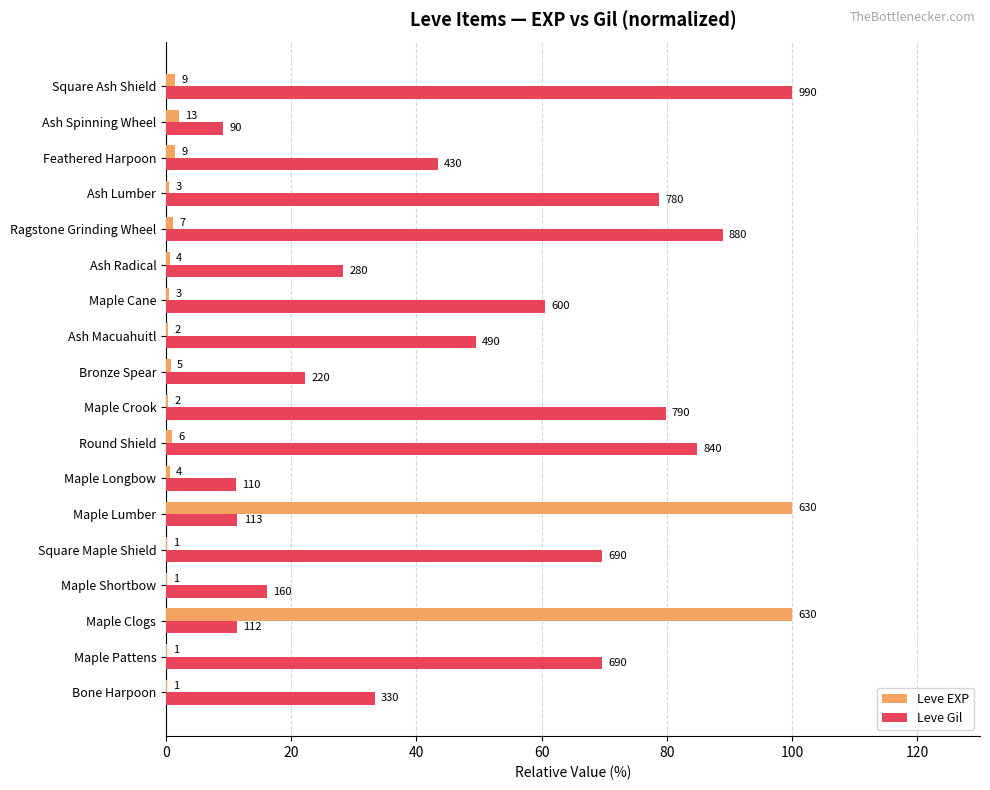

What position from the right is Maple Lumber?

13